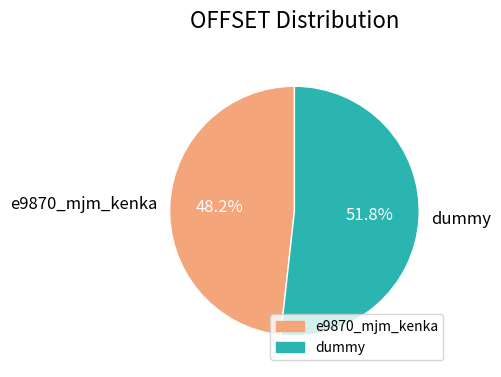

To the nearest percent, what is the difference between the dummy and e9870_mjm_kenka slice percentages?

4%